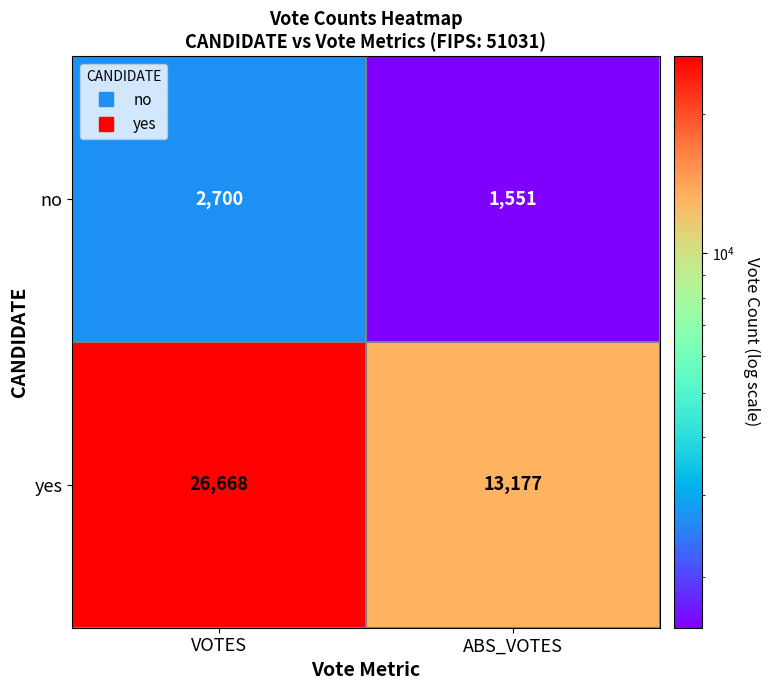

The yes series shows 4432 at ABS_VOTES. True or false?

False